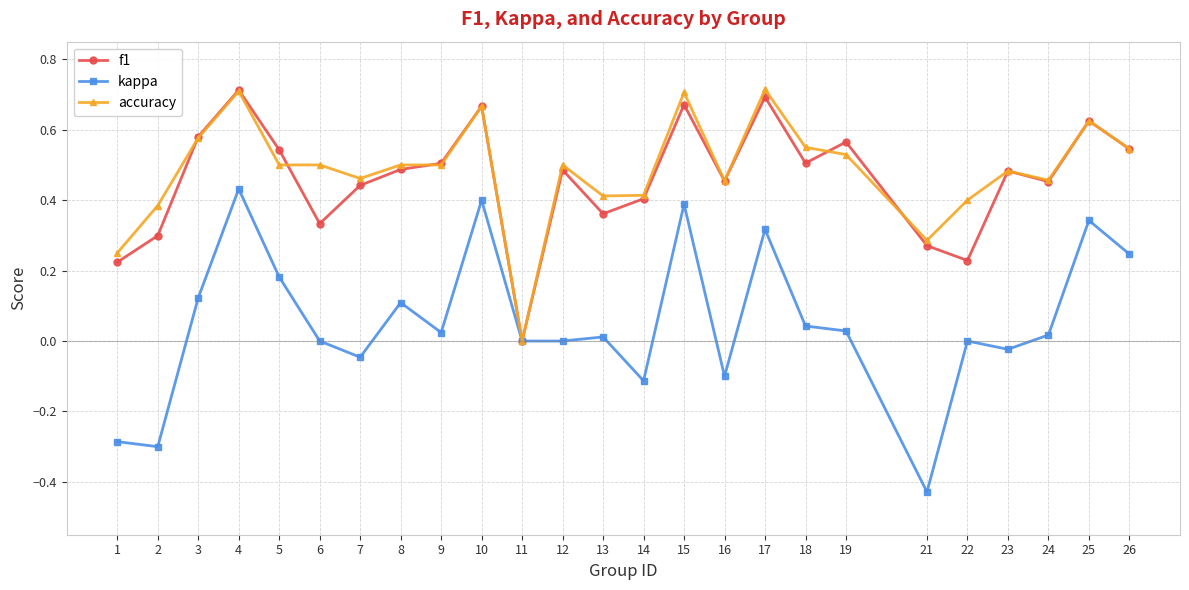

What is the sum of all kappa values?

1.4